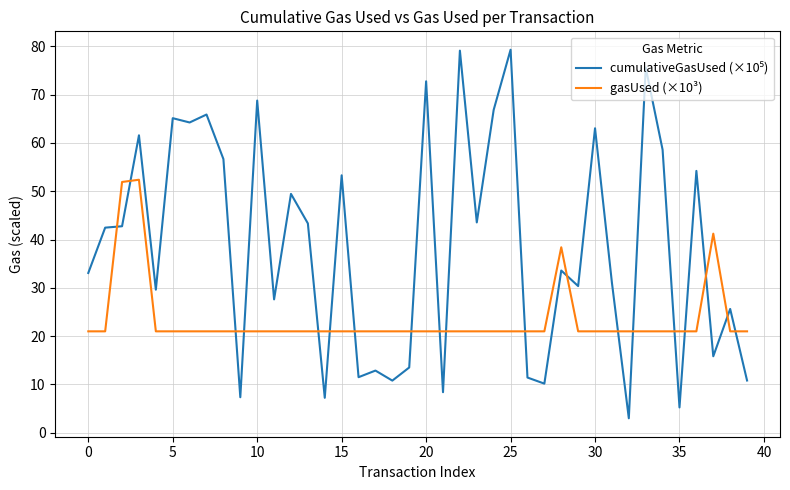

What is the highest value of the gasUsed (×10³) series?

52.4